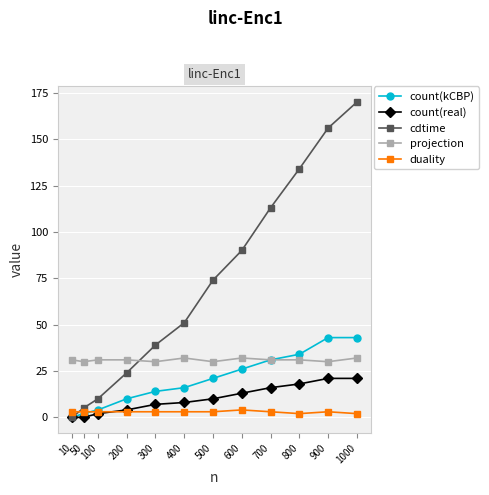

At which category does the chart reach its peak across all series?

1000